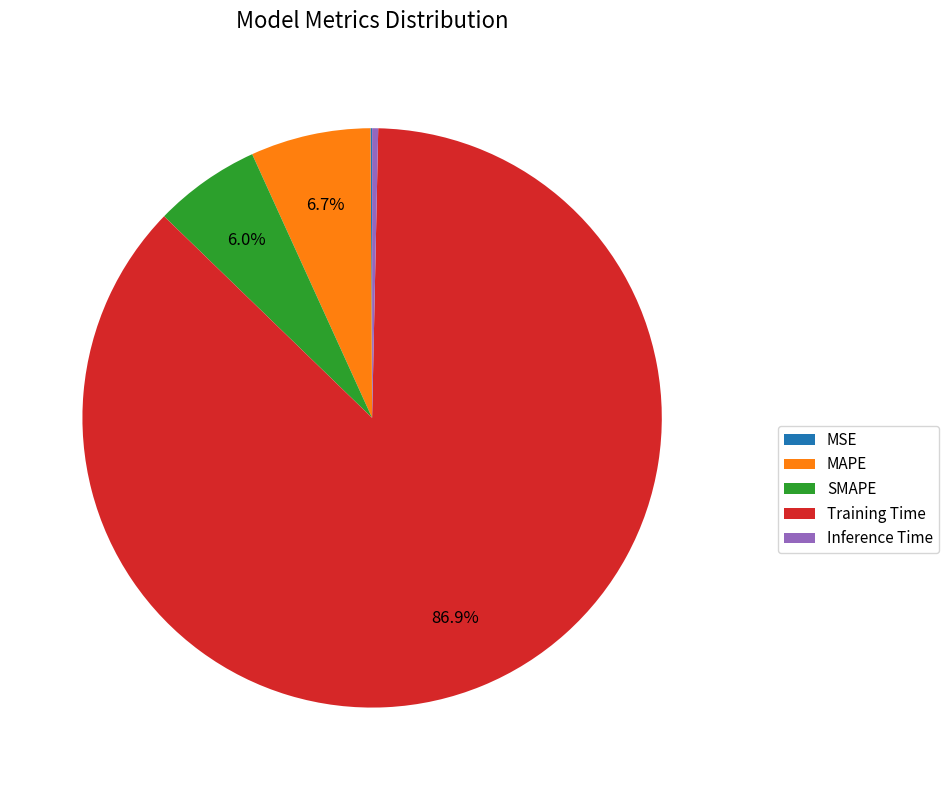

Is the sum of Inference Time and SMAPE greater than half?

No